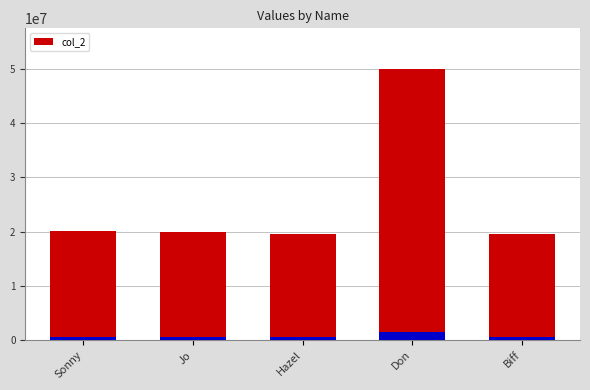

Which label corresponds to the smallest value in the chart?

Hazel